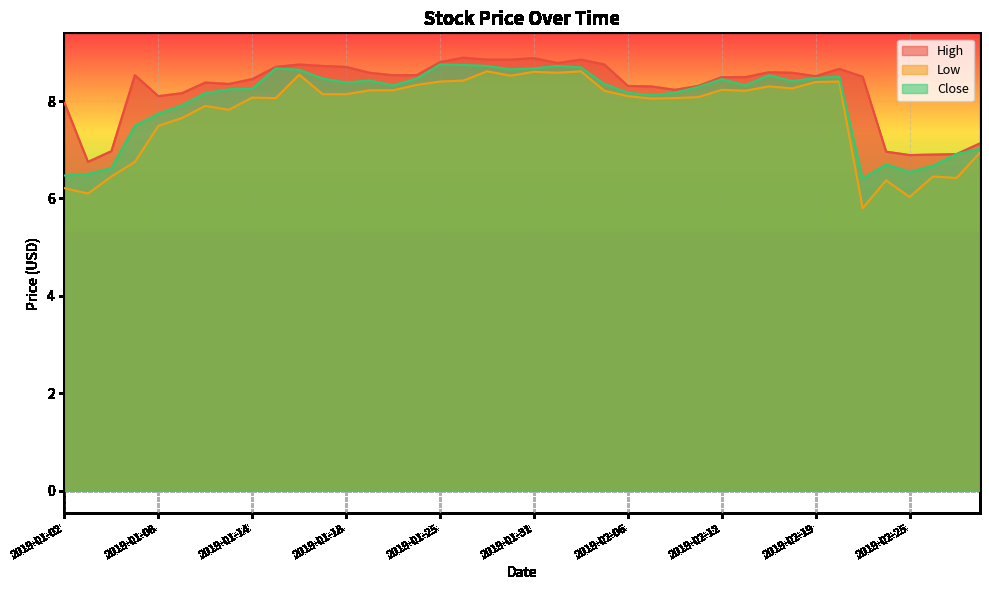

Which series has the largest range (max minus min)?

Low